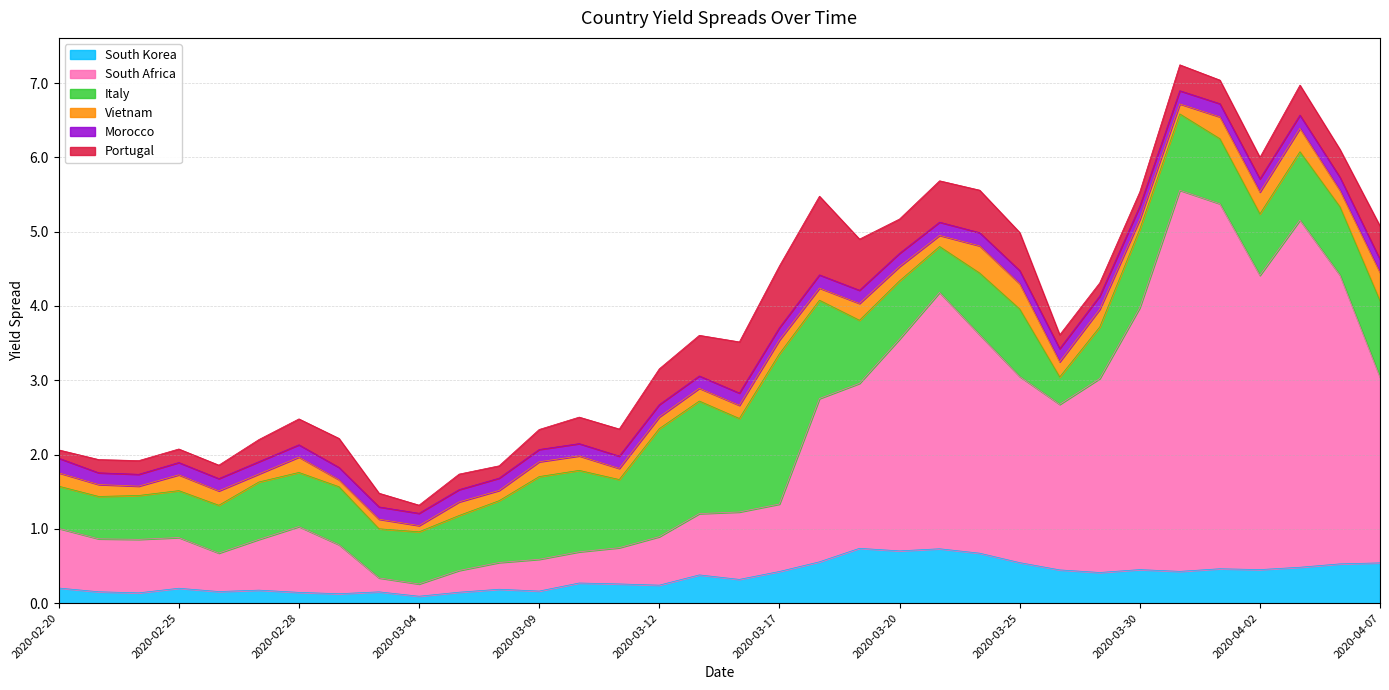

What are all the series names shown in the legend?

South Korea, South Africa, Italy, Vietnam, Morocco, Portugal